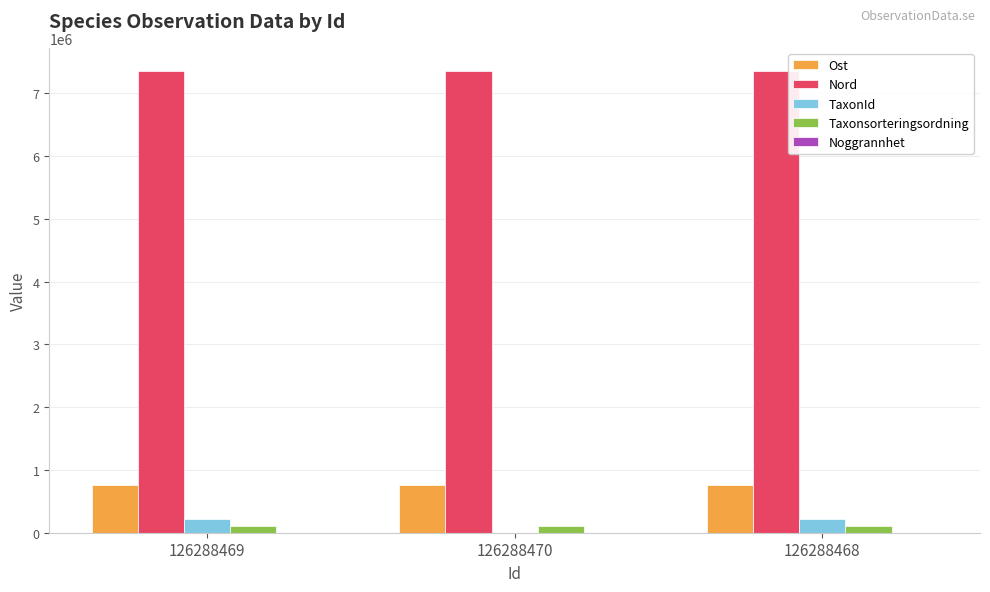

Which series has the largest total across all categories?

Nord